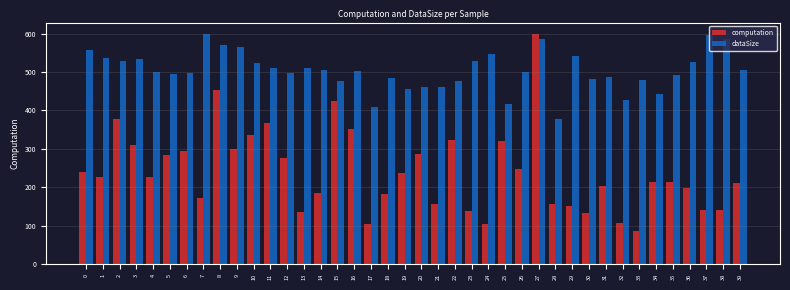

Rank the series by their average value, from lowest to highest.

computation, dataSize